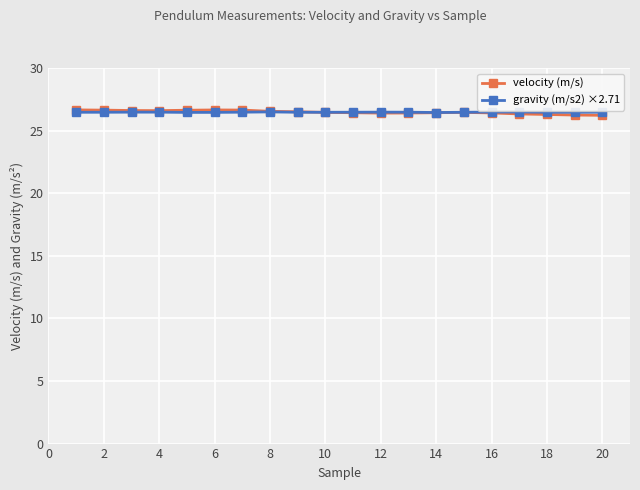

What is the value of the velocity (m/s) point at the 19th from the left?

26.2